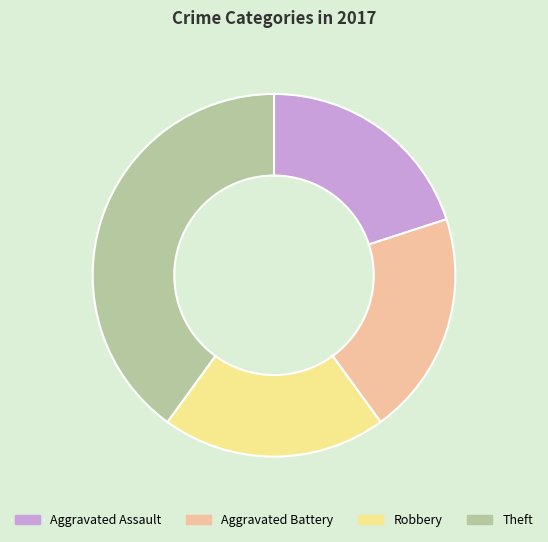

Count the number of slices in the pie.

4